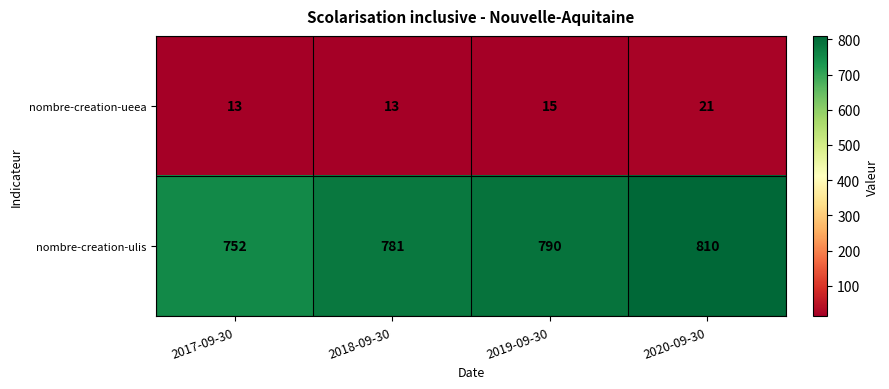

What is the minimum value for nombre-creation-ulis?

752